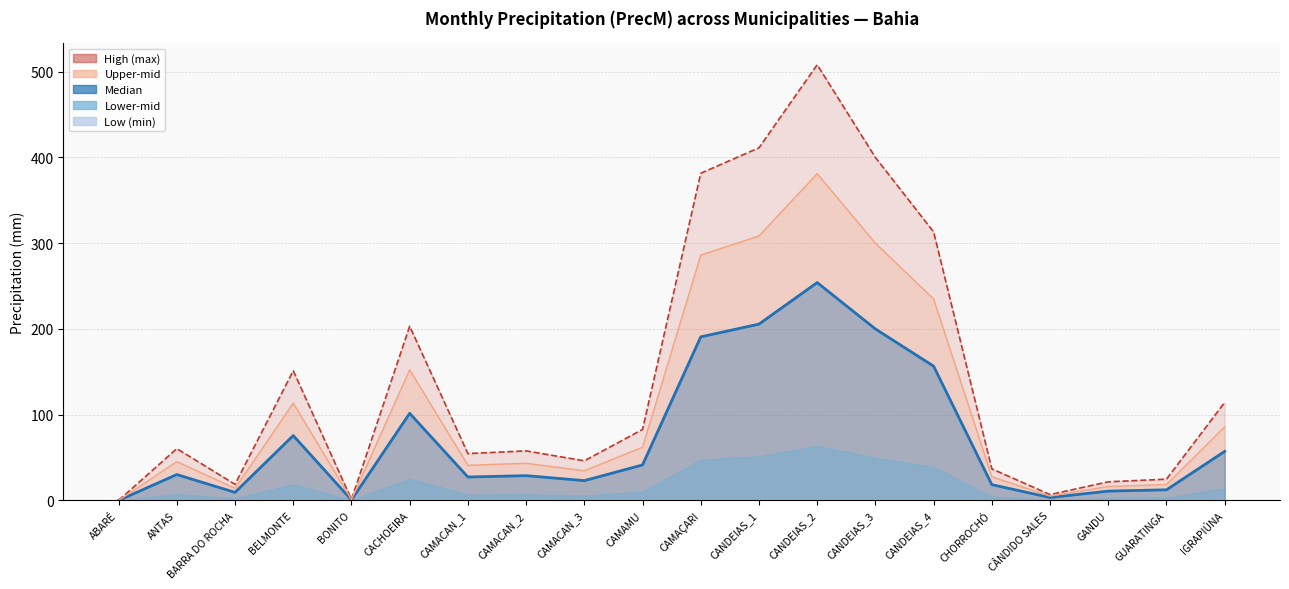

How many lines are shown in the chart?

3